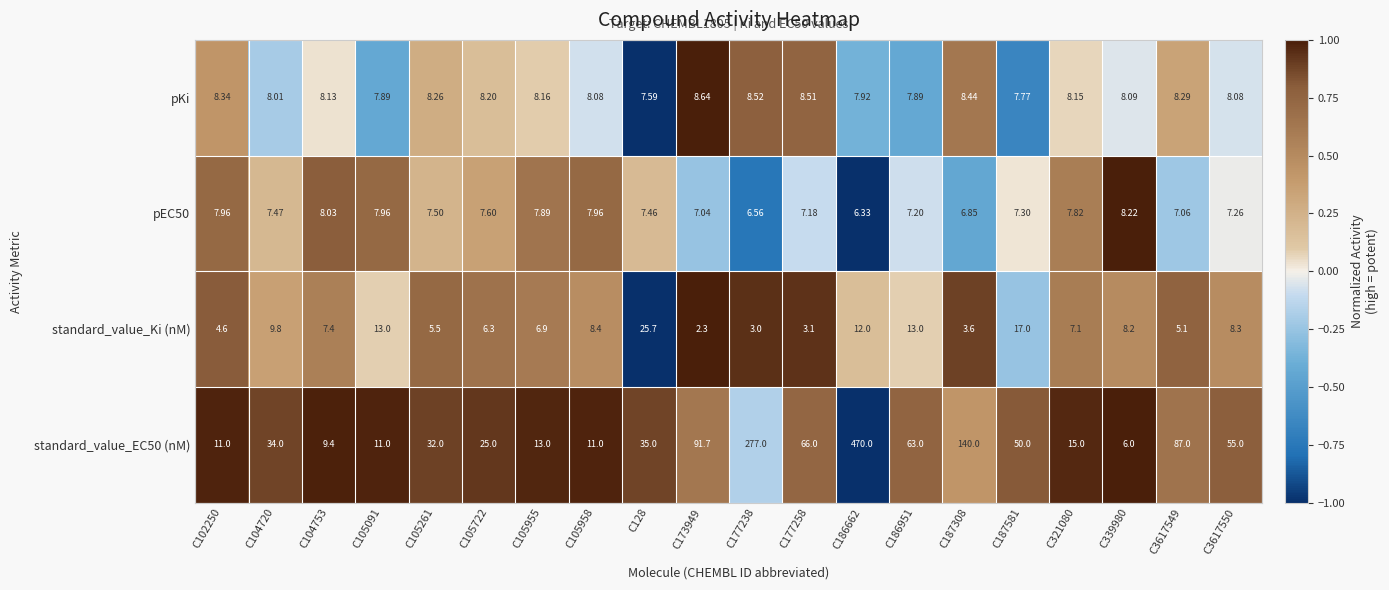

Is the value of standard_value_Ki (nM) at C104720 greater than the value of pEC50 at C105955?

Yes